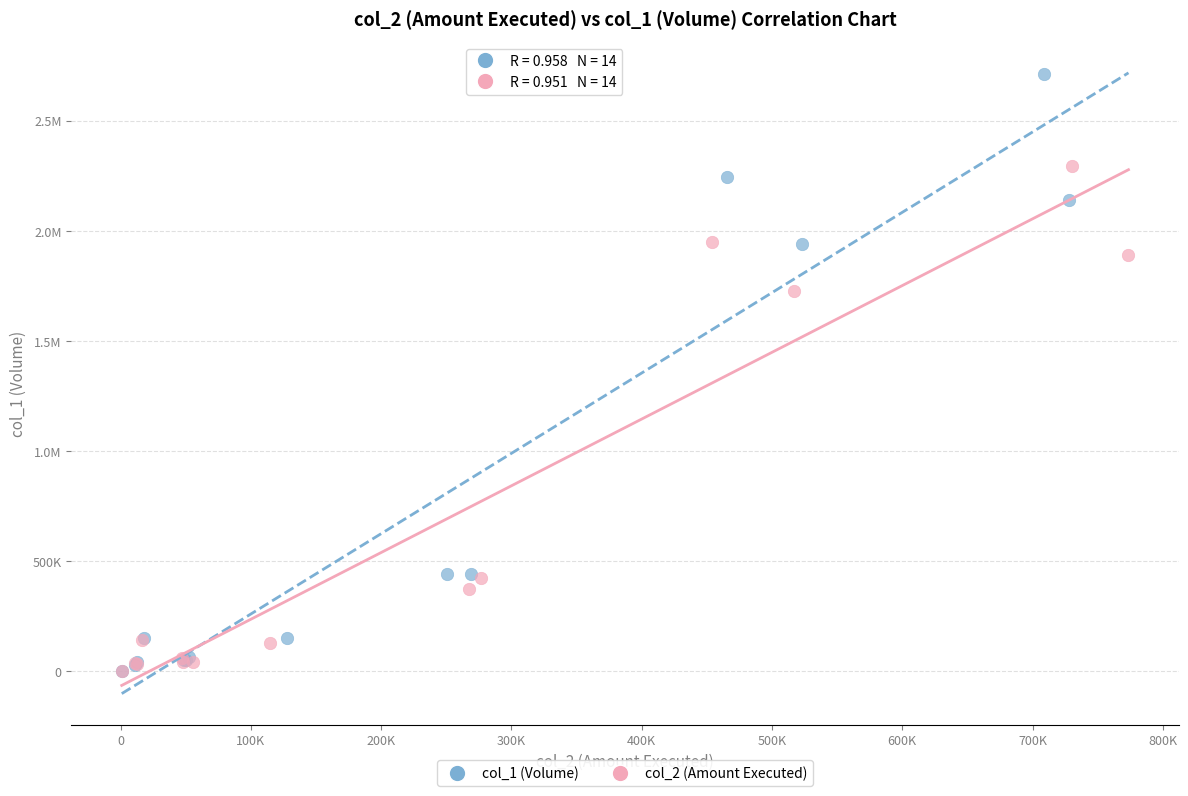

What are all the series names shown in the legend?

col_1 (Volume), col_2 (Amount Executed)